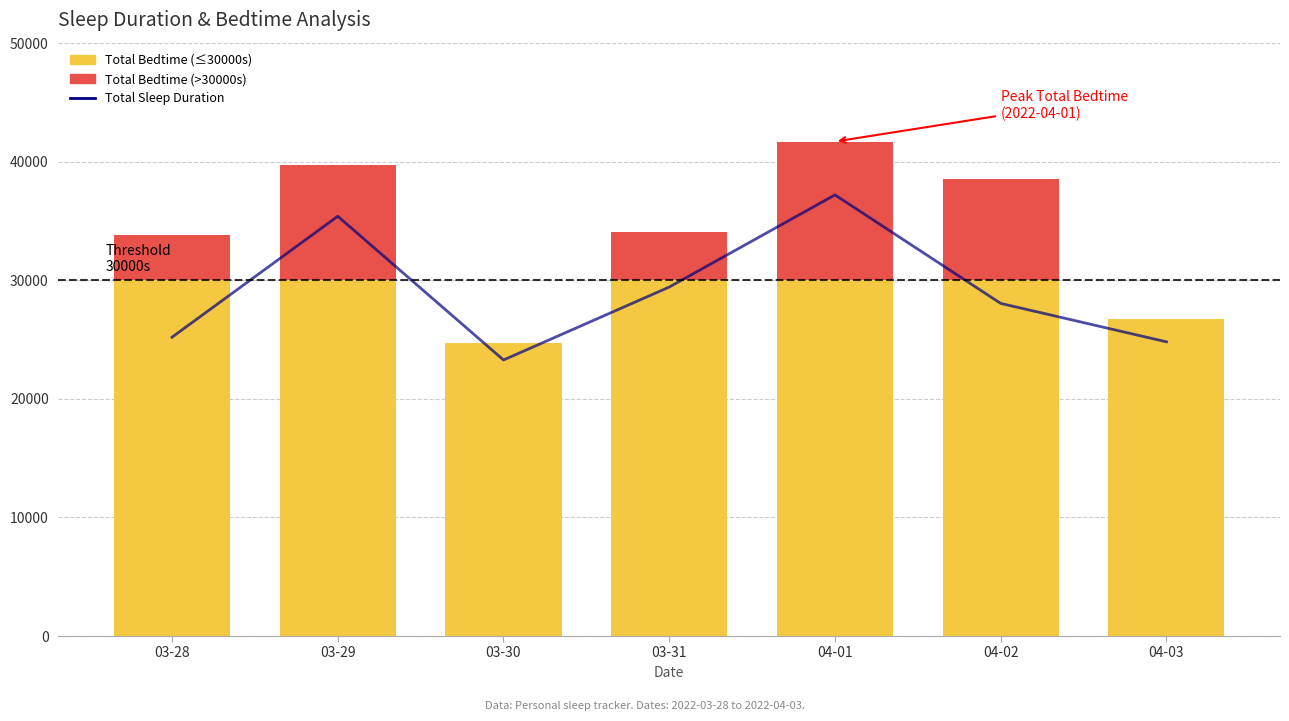

What is the greatest value displayed?

37200